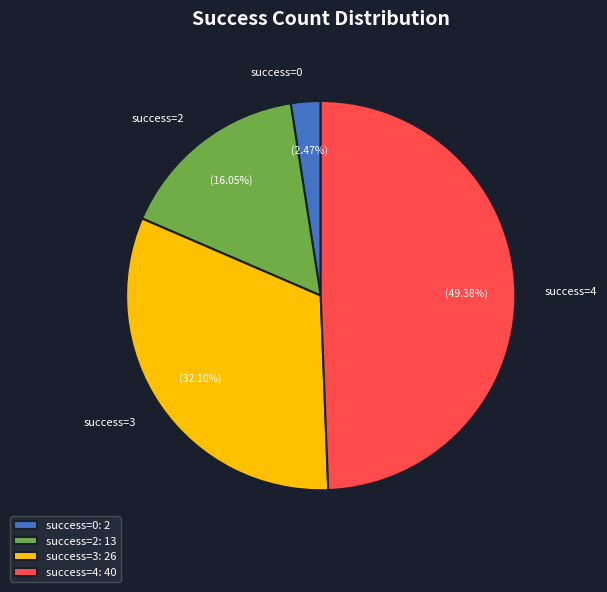

Is there a majority slice in this chart?

No